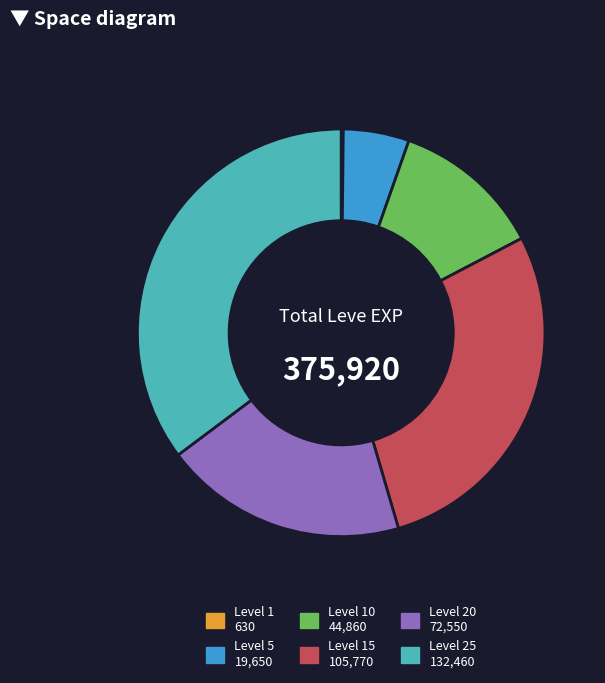

Is there any slice that represents more than half of the pie?

No